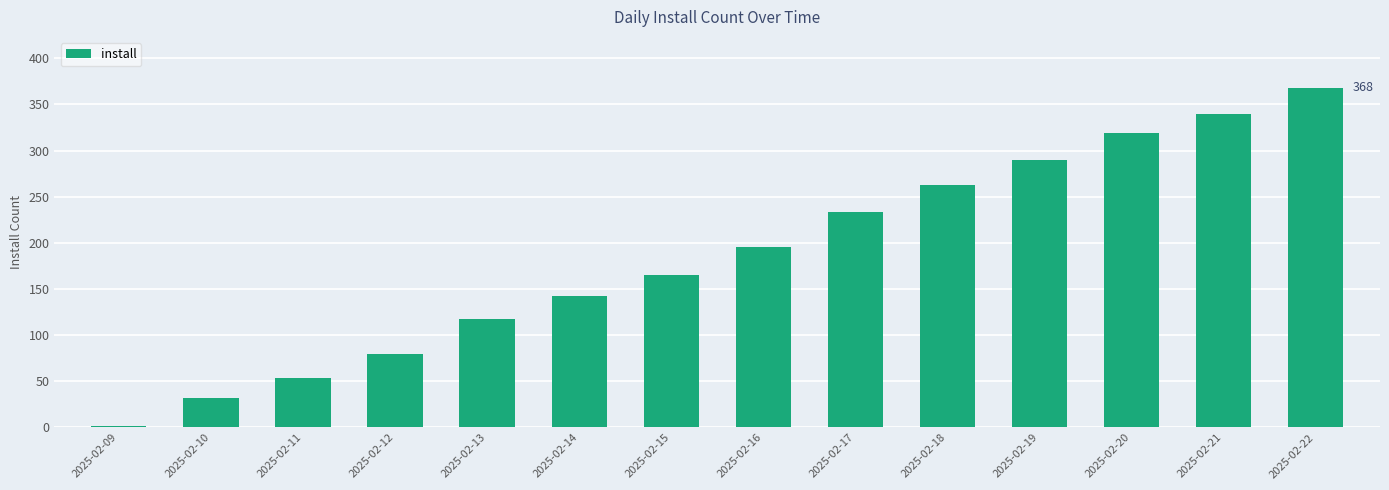

Where is the data nearest to the value 185?

2025-02-16